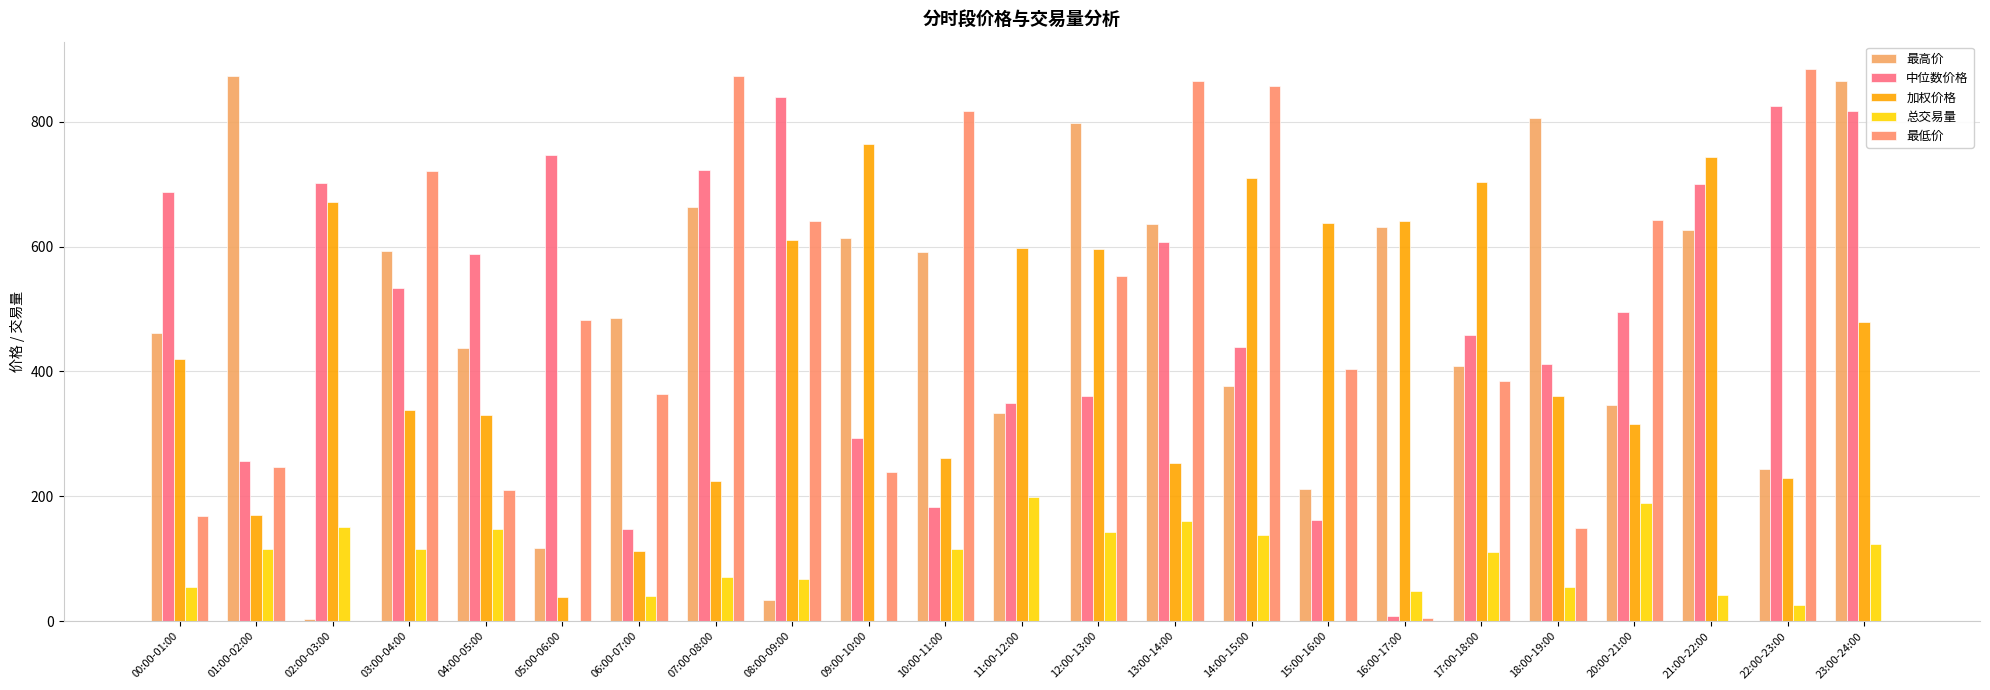

Between 11:00-12:00 and 14:00-15:00, which is larger?

14:00-15:00